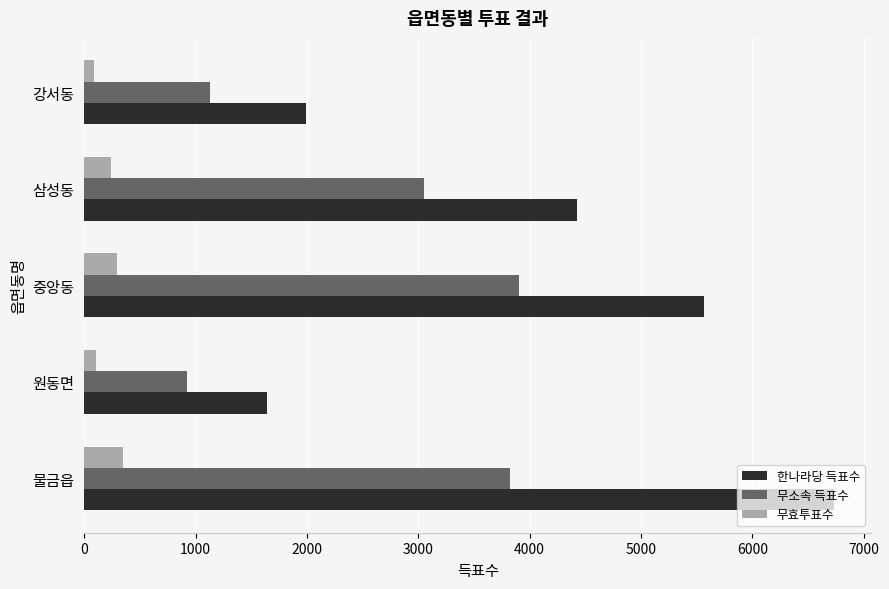

The 무소속 득표수 series shows 1128 at 강서동. True or false?

True